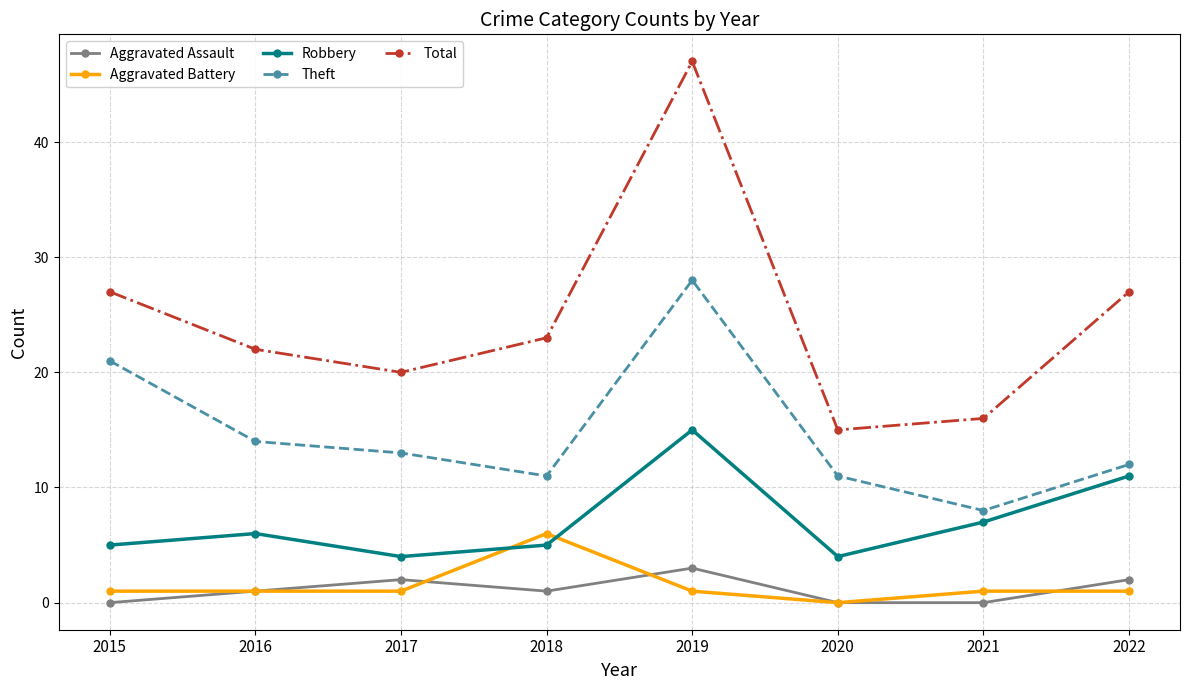

What is the approximate value of Aggravated Battery at 2016?

1